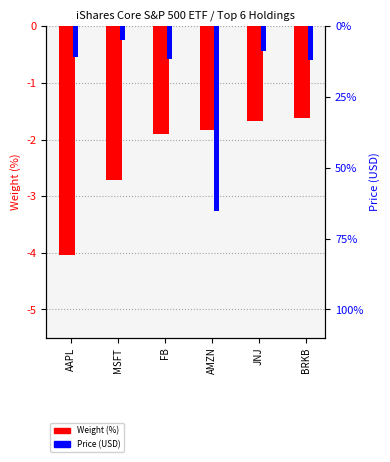

What is the minimum value shown in the chart?

-4.0